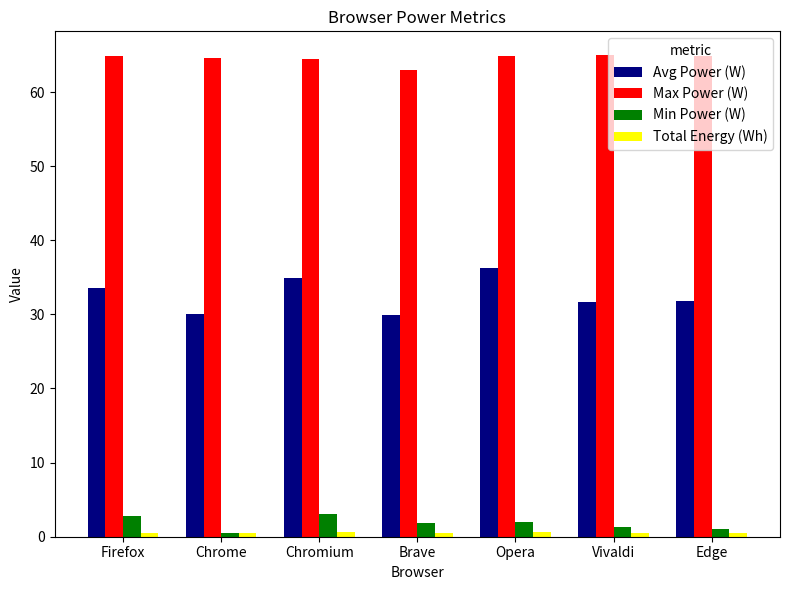

How many bars are there in total?

28